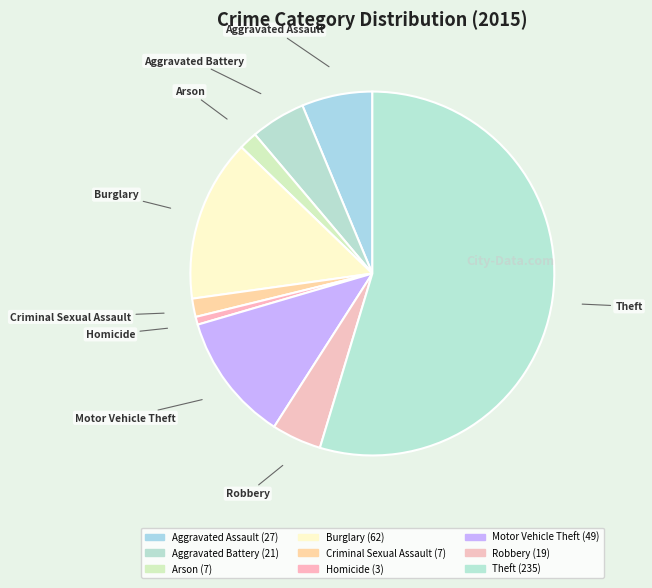

How many slices are in this pie chart?

9